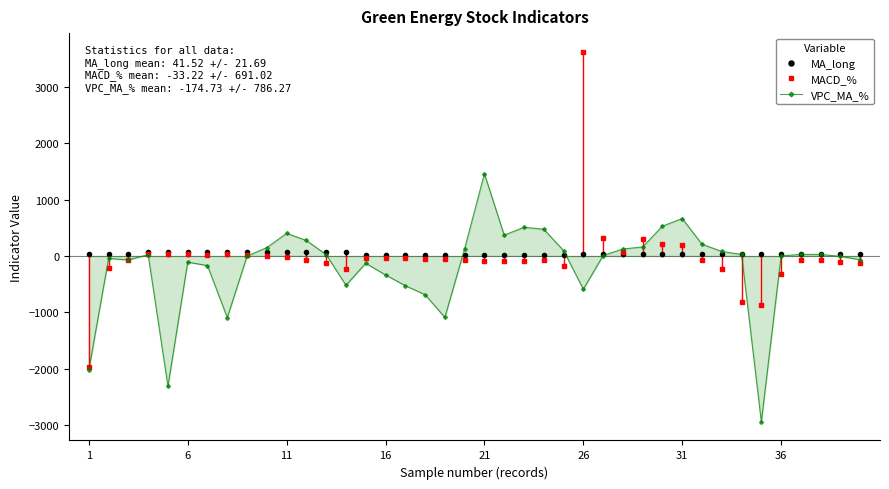

Count the number of data series in this chart.

3